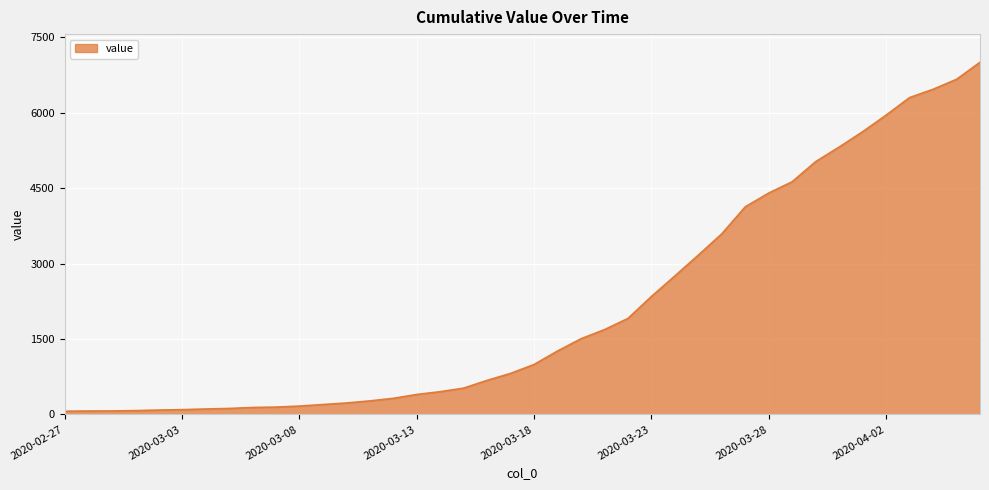

What is the greatest value displayed?

7003